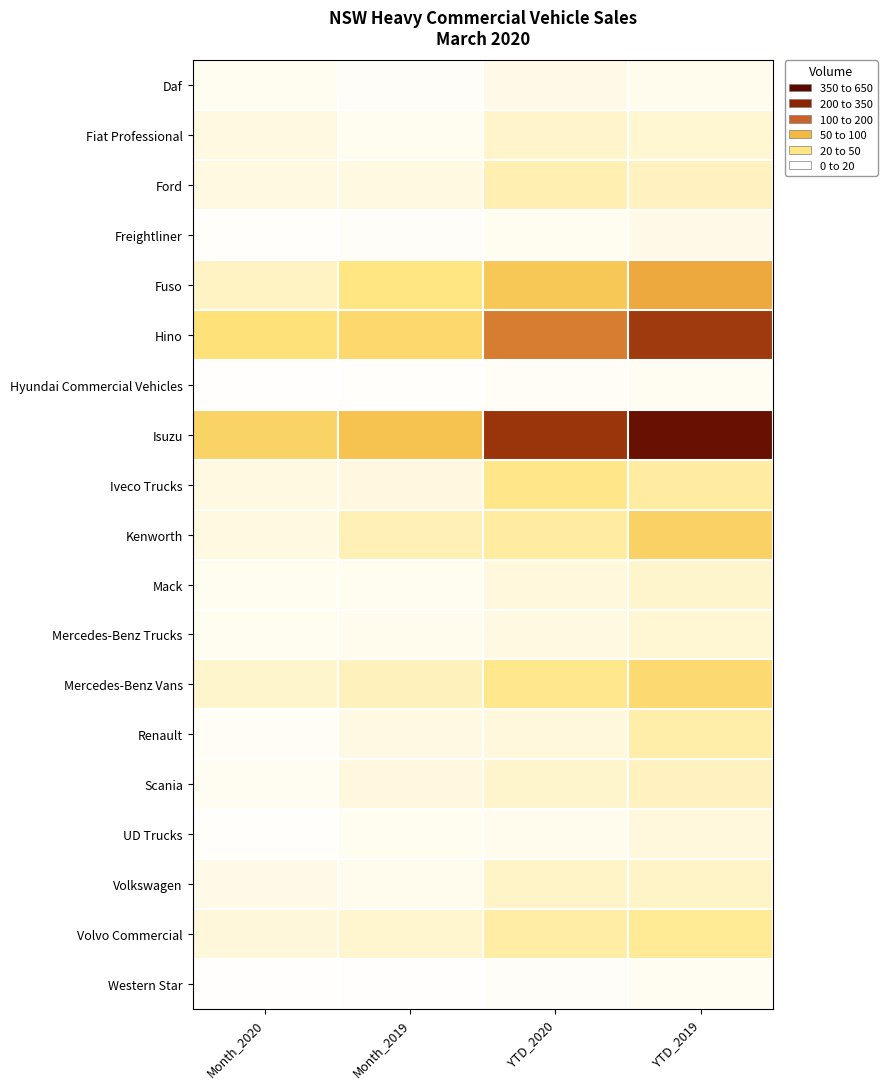

Reading left to right, list all the values displayed in this chart.

Daf: Month_2020=16	Month_2019=10	YTD_2020=25	YTD_2019=20
Fiat Professional: Month_2020=31	Month_2019=17	YTD_2020=54	YTD_2019=47
Ford: Month_2020=33	Month_2019=31	YTD_2020=81	YTD_2019=65
Freightliner: Month_2020=6	Month_2019=9	YTD_2020=16	YTD_2019=24
Fuso: Month_2020=63	Month_2019=128	YTD_2020=215	YTD_2019=283
Hino: Month_2020=143	Month_2019=168	YTD_2020=348	YTD_2019=476
Hyundai Commercial Vehicles: Month_2020=5	Month_2019=6	YTD_2020=11	YTD_2019=14
Isuzu: Month_2020=183	Month_2019=230	YTD_2020=487	YTD_2019=611
Iveco Trucks: Month_2020=33	Month_2019=35	YTD_2020=120	YTD_2019=97
Kenworth: Month_2020=33	Month_2019=76	YTD_2020=97	YTD_2019=189
Mack: Month_2020=16	Month_2019=17	YTD_2020=36	YTD_2019=52
Mercedes-Benz Trucks: Month_2020=17	Month_2019=20	YTD_2020=32	YTD_2019=44
Mercedes-Benz Vans: Month_2020=51	Month_2019=69	YTD_2020=117	YTD_2019=165
Renault: Month_2020=12	Month_2019=29	YTD_2020=38	YTD_2019=87
Scania: Month_2020=13	Month_2019=34	YTD_2020=51	YTD_2019=65
UD Trucks: Month_2020=6	Month_2019=17	YTD_2020=18	YTD_2019=36
Volkswagen: Month_2020=24	Month_2019=20	YTD_2020=58	YTD_2019=56
Volvo Commercial: Month_2020=40	Month_2019=49	YTD_2020=93	YTD_2019=109
Western Star: Month_2020=5	Month_2019=4	YTD_2020=8	YTD_2019=15